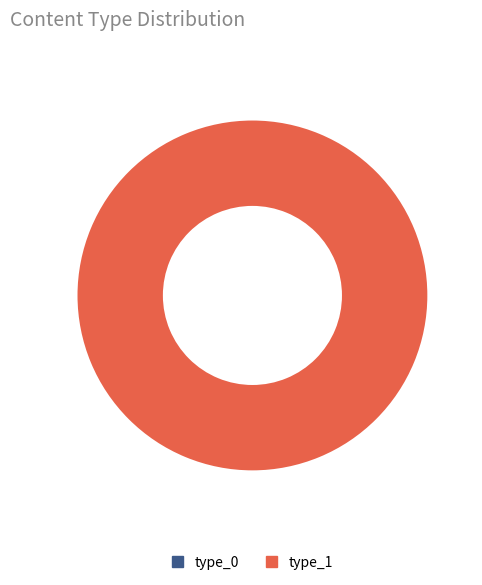

What is the change in value from type_0 to type_1?

+1